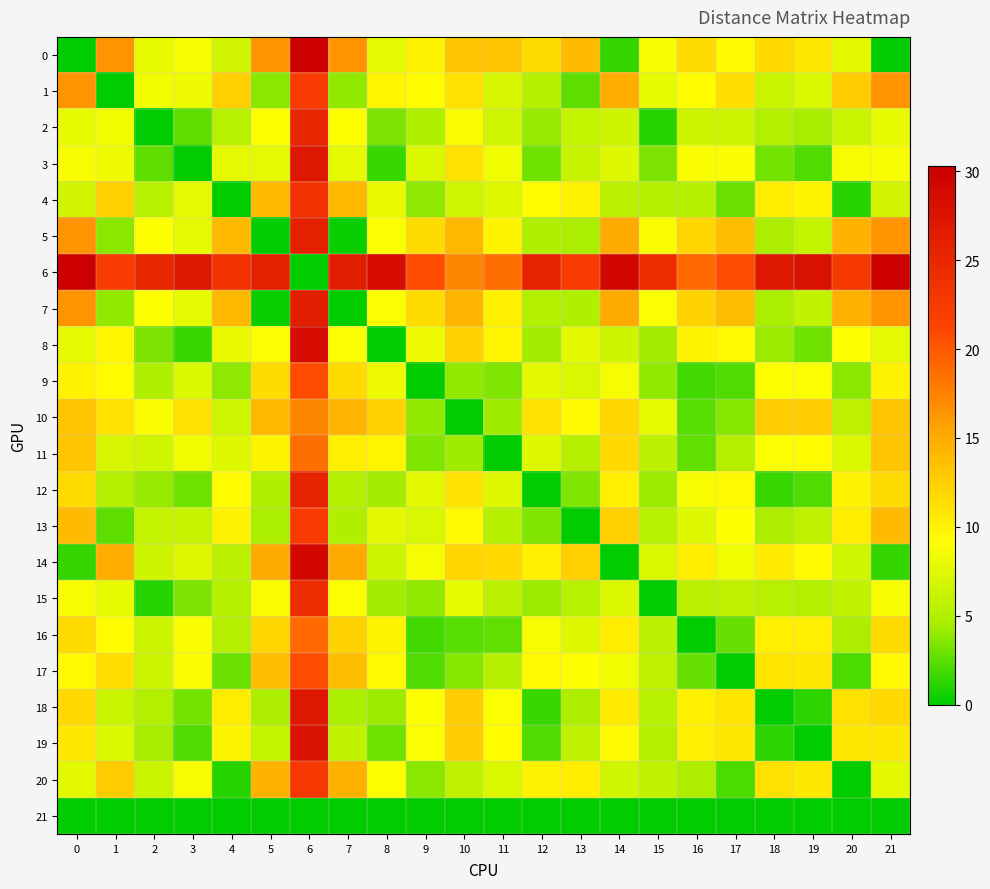

Reading left to right, list all the values displayed in this chart.

0: 0=0.0	1=16.3	2=7.9	3=8.7	4=6.6	5=16.4	6=30.3	7=16.4	8=7.7	9=10.0	10=13.1	11=13.2	12=11.6	13=13.9	14=1.5	15=8.7	16=11.7	17=9.5	18=11.8	19=10.7	20=7.6	21=0.0
1: 0=16.3	1=0.0	2=8.4	3=8.2	4=12.5	5=3.7	6=22.2	7=3.9	8=9.7	9=9.3	10=11.2	11=6.9	12=5.3	13=2.5	14=14.9	15=7.8	16=9.3	17=11.5	18=6.2	19=7.3	20=12.8	21=16.3
2: 0=7.9	1=8.4	2=0.0	3=2.5	4=5.3	5=9.0	6=25.2	7=9.1	8=3.4	9=4.9	10=8.8	11=6.6	12=4.1	13=6.0	14=6.4	15=1.1	16=6.5	17=6.3	18=5.1	19=4.5	20=6.2	21=7.9
3: 0=8.7	1=8.2	2=2.5	3=0.0	4=7.7	5=7.7	6=27.1	7=7.7	8=1.6	9=7.3	10=11.2	11=8.4	12=3.0	13=6.1	14=7.3	15=3.4	16=8.8	17=8.9	18=3.1	19=2.2	20=8.7	21=8.7
4: 0=6.6	1=12.5	2=5.3	3=7.7	4=0.0	5=14.0	6=23.7	7=14.1	8=8.0	9=3.9	10=6.5	11=7.4	12=9.3	13=10.0	14=5.5	15=5.2	16=5.3	17=2.9	18=10.4	19=9.9	20=1.2	21=6.6
5: 0=16.4	1=3.7	2=9.0	3=7.7	4=14.0	5=0.0	6=25.9	7=0.3	8=8.9	9=11.5	10=14.1	11=9.9	12=4.9	13=4.7	14=15.0	15=8.8	16=12.0	17=13.7	18=4.7	19=5.9	20=14.5	21=16.4
6: 0=30.3	1=22.2	2=25.2	3=27.1	4=23.7	5=25.9	6=0.0	7=26.1	8=28.4	9=20.8	10=17.2	11=18.6	12=25.6	13=22.4	14=29.1	15=24.1	16=19.0	17=20.8	18=27.1	19=27.7	20=22.7	21=30.3
7: 0=16.4	1=3.9	2=9.1	3=7.7	4=14.1	5=0.3	6=26.1	7=0.0	8=8.9	9=11.7	10=14.3	11=10.1	12=5.0	13=4.9	14=15.1	15=8.9	16=12.2	17=13.8	18=4.7	19=5.9	20=14.7	21=16.4
8: 0=7.7	1=9.7	2=3.4	3=1.6	4=8.0	5=8.9	6=28.4	7=8.9	8=0.0	9=8.3	10=12.2	11=9.8	12=4.4	13=7.7	14=6.5	15=4.4	16=9.9	17=9.5	18=4.2	19=3.0	20=9.0	21=7.7
9: 0=10.0	1=9.3	2=4.9	3=7.3	4=3.9	5=11.5	6=20.8	7=11.7	8=8.3	9=0.0	10=4.0	11=3.5	12=7.6	13=7.0	14=8.6	15=4.0	16=1.8	17=2.2	18=9.0	19=8.9	20=3.7	21=10.0
10: 0=13.1	1=11.2	2=8.8	3=11.2	4=6.5	5=14.1	6=17.2	7=14.3	8=12.2	9=4.0	10=0.0	11=4.3	12=11.0	13=9.4	14=12.0	15=7.9	16=2.4	17=3.6	18=12.6	19=12.6	20=5.7	21=13.1
11: 0=13.2	1=6.9	2=6.6	3=8.4	4=7.4	5=9.9	6=18.6	7=10.1	8=9.8	9=3.5	10=4.3	11=0.0	12=7.4	13=5.2	14=11.8	15=5.5	16=2.6	17=5.3	18=9.0	19=9.3	20=7.1	21=13.2
12: 0=11.6	1=5.3	2=4.1	3=3.0	4=9.3	5=4.9	6=25.6	7=5.0	8=4.4	9=7.6	10=11.0	11=7.4	12=0.0	13=3.5	14=10.1	15=4.2	16=8.6	17=9.6	18=1.6	19=2.2	20=10.0	21=11.6
13: 0=13.9	1=2.5	2=6.0	3=6.1	4=10.0	5=4.7	6=22.4	7=4.9	8=7.7	9=7.0	10=9.4	11=5.2	12=3.5	13=0.0	14=12.4	15=5.3	16=7.4	17=9.2	18=4.8	19=5.7	20=10.4	21=13.9
14: 0=1.5	1=14.9	2=6.4	3=7.3	4=5.5	5=15.0	6=29.1	7=15.1	8=6.5	9=8.6	10=12.0	11=11.8	12=10.1	13=12.4	14=0.0	15=7.2	16=10.4	17=8.3	18=10.5	19=9.4	20=6.6	21=1.5
15: 0=8.7	1=7.8	2=1.1	3=3.4	4=5.2	5=8.8	6=24.1	7=8.9	8=4.4	9=4.0	10=7.9	11=5.5	12=4.2	13=5.3	14=7.2	15=0.0	16=5.5	17=5.6	18=5.4	19=5.0	20=5.9	21=8.7
16: 0=11.7	1=9.3	2=6.5	3=8.8	4=5.3	5=12.0	6=19.0	7=12.2	8=9.9	9=1.8	10=2.4	11=2.6	12=8.6	13=7.4	14=10.4	15=5.5	16=0.0	17=2.8	18=10.2	19=10.2	20=4.8	21=11.7
17: 0=9.5	1=11.5	2=6.3	3=8.9	4=2.9	5=13.7	6=20.8	7=13.8	8=9.5	9=2.2	10=3.6	11=5.3	12=9.6	13=9.2	14=8.3	15=5.6	16=2.8	17=0.0	18=10.9	19=10.7	20=2.1	21=9.5
18: 0=11.8	1=6.2	2=5.1	3=3.1	4=10.4	5=4.7	6=27.1	7=4.7	8=4.2	9=9.0	10=12.6	11=9.0	12=1.6	13=4.8	14=10.5	15=5.4	16=10.2	17=10.9	18=0.0	19=1.2	20=11.2	21=11.8
19: 0=10.7	1=7.3	2=4.5	3=2.2	4=9.9	5=5.9	6=27.7	7=5.9	8=3.0	9=8.9	10=12.6	11=9.3	12=2.2	13=5.7	14=9.4	15=5.0	16=10.2	17=10.7	18=1.2	19=0.0	20=10.7	21=10.7
20: 0=7.6	1=12.8	2=6.2	3=8.7	4=1.2	5=14.5	6=22.7	7=14.7	8=9.0	9=3.7	10=5.7	11=7.1	12=10.0	13=10.4	14=6.6	15=5.9	16=4.8	17=2.1	18=11.2	19=10.7	20=0.0	21=7.6
21: 0=0.0	1=0.0	2=0.0	3=0.0	4=0.0	5=0.0	6=0.0	7=0.0	8=0.0	9=0.0	10=0.0	11=0.0	12=0.0	13=0.0	14=0.0	15=0.0	16=0.0	17=0.0	18=0.0	19=0.0	20=0.0	21=0.0